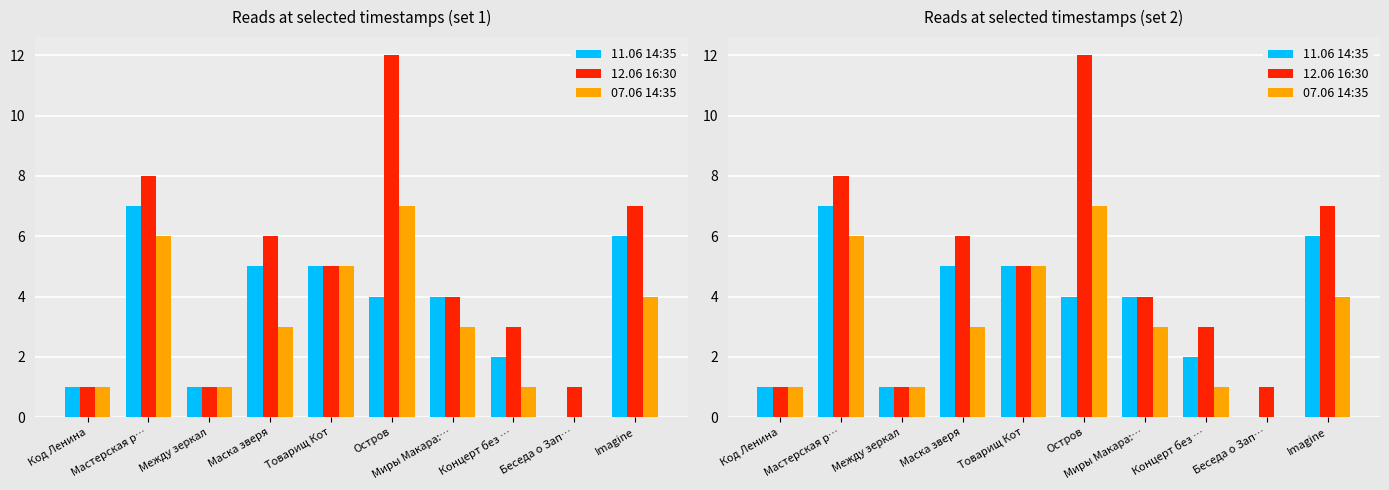

List the series in order of their peak value, lowest first.

11.06 14:35, 07.06 14:35, 12.06 16:30